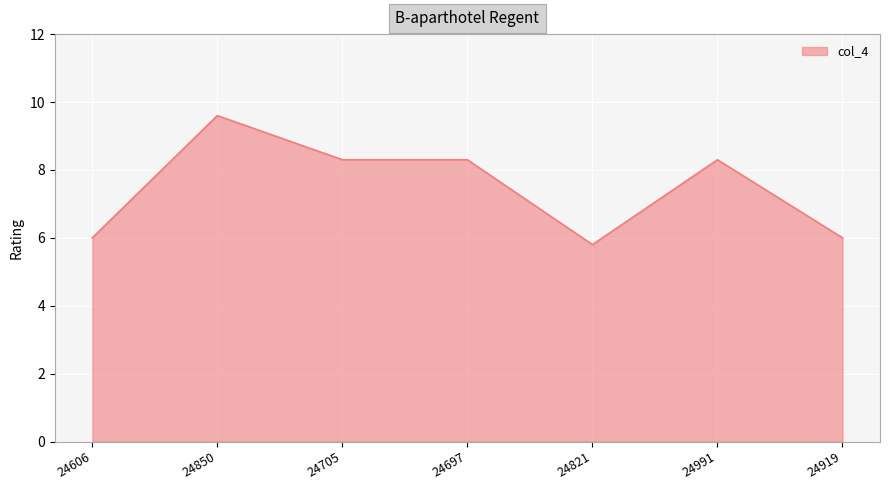

The chart shows a value of 15.2 at 24850. True or false?

False